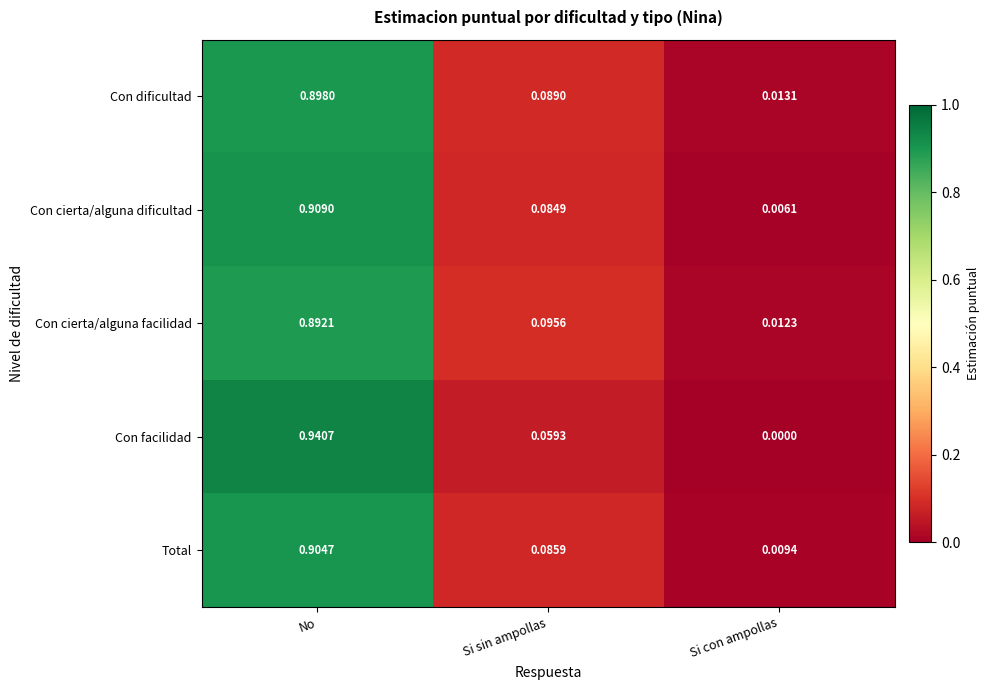

Rank the series at Si sin ampollas from lowest to highest value.

Con facilidad, Con cierta/alguna dificultad, Total, Con dificultad, Con cierta/alguna facilidad